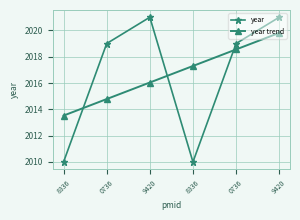

Between which two adjacent categories do year trend and year first intersect?

8336 and 0736